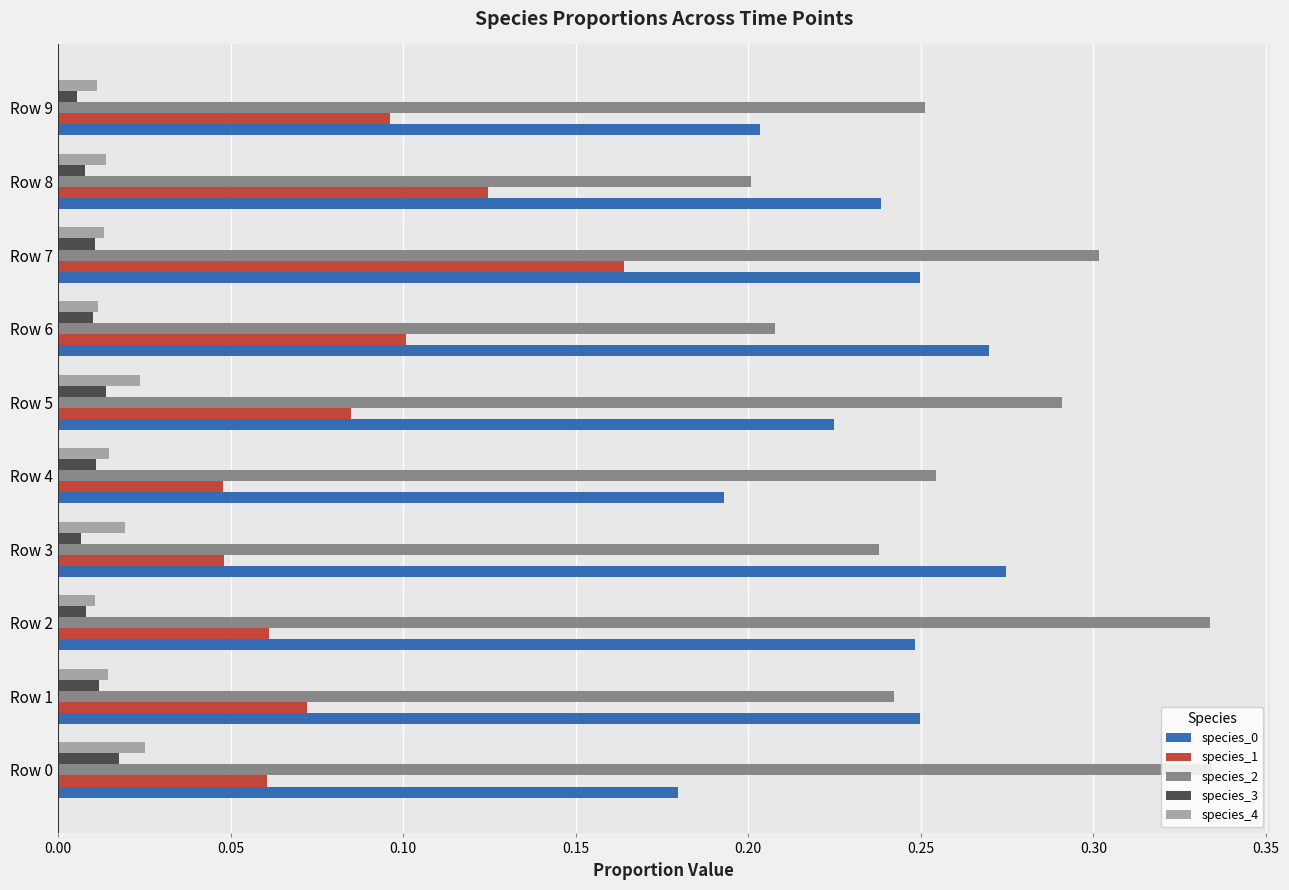

Is it true that species_2 equals 0.4 at Row 4?

False